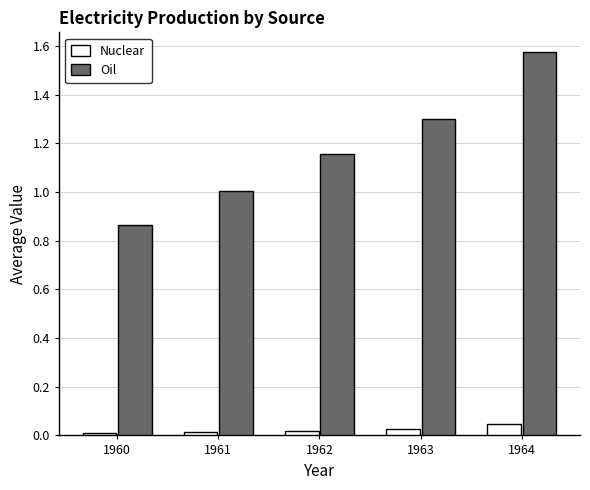

Which series changed the most between 1960 and 1964?

Oil